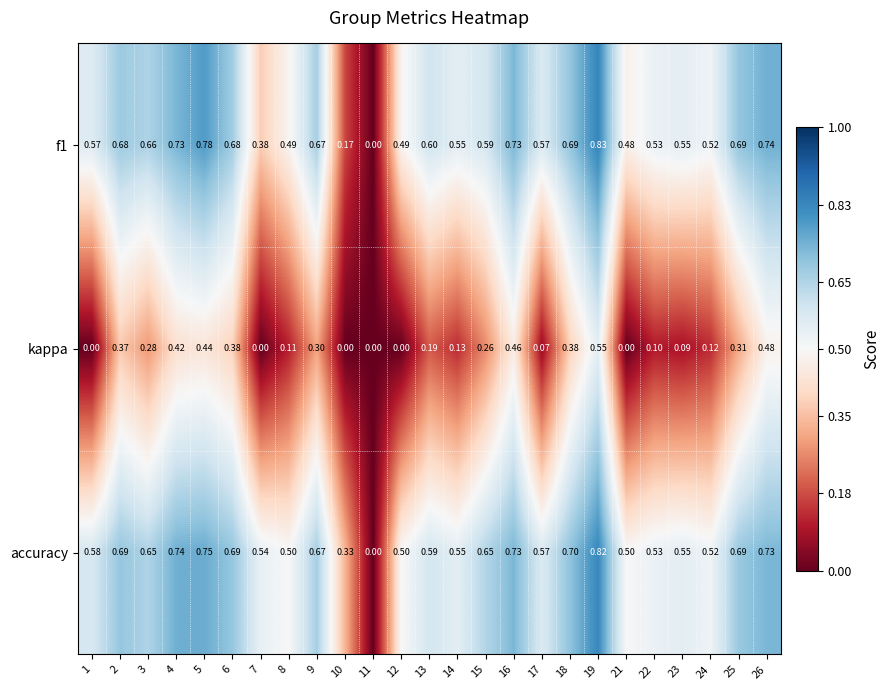

Between 11 and 18, which series saw the biggest shift?

accuracy